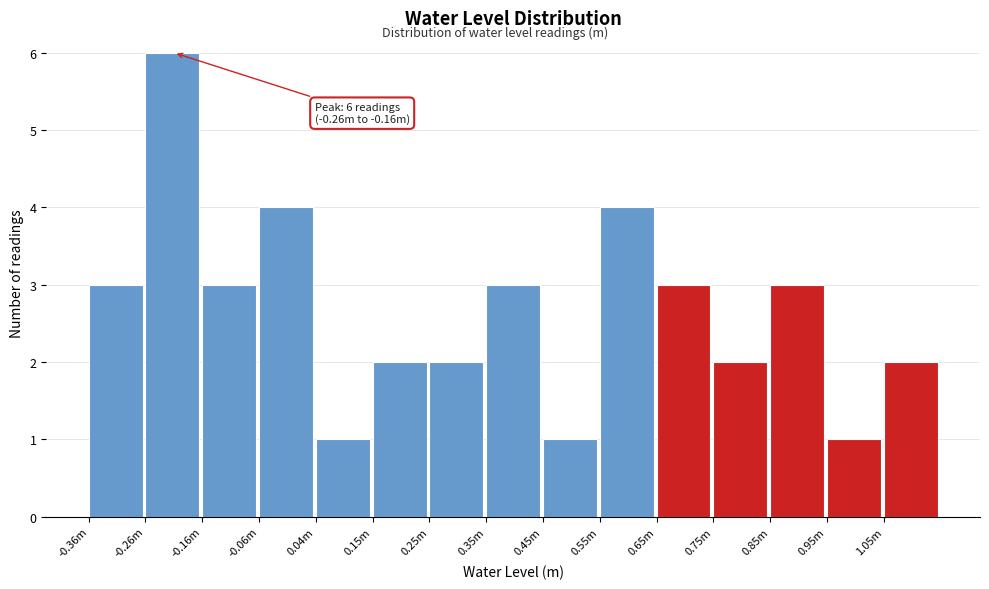

Reading right to left, what are all the values shown in this chart?

1.05m=2	0.95m=1	0.85m=3	0.75m=2	0.65m=3	0.55m=4	0.45m=1	0.35m=3	0.25m=2	0.15m=2	0.04m=1	-0.06m=4	-0.16m=3	-0.26m=6	-0.36m=3